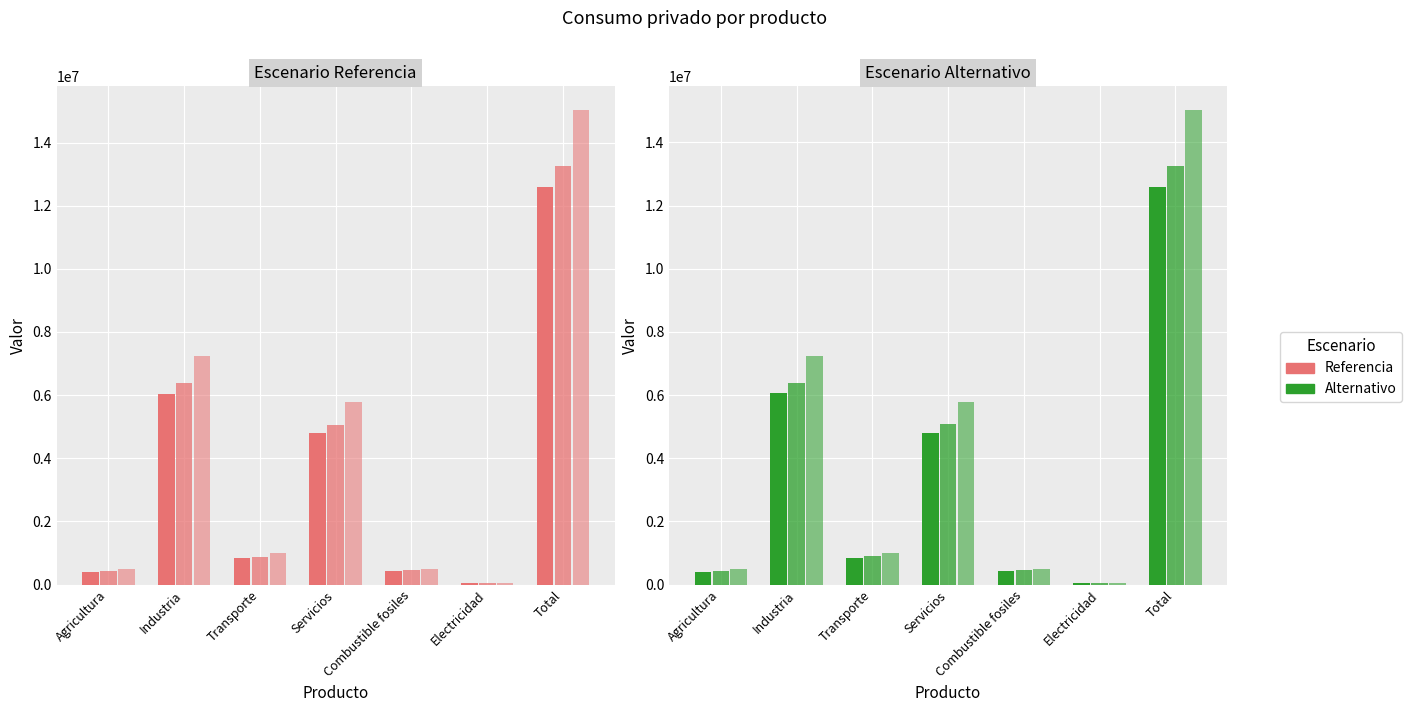

Between Agricultura and Combustible fosiles, which series saw the biggest shift?

Alt 2018